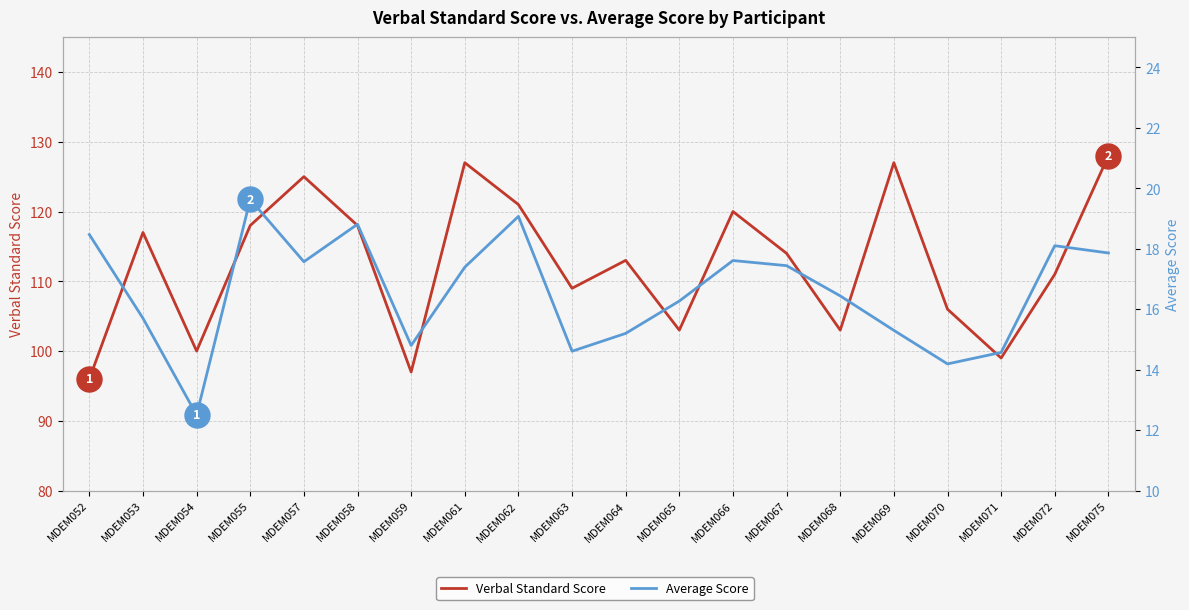

Where is Average Score nearest to the value 16?

MDEM065